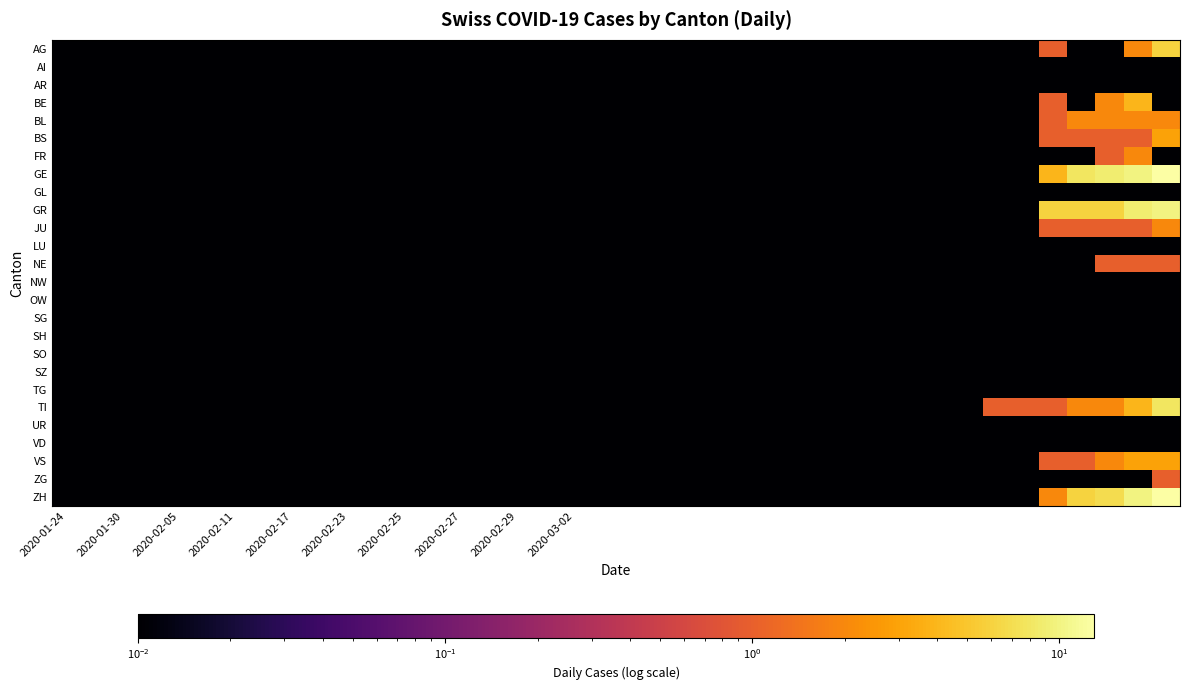

Rank the series by their maximum value, from highest to lowest.

GE, ZH, GR, TI, AG, BE, BS, VS, BL, FR, JU, NE, ZG, AI, AR, GL, LU, NW, OW, SG, SH, SO, SZ, TG, UR, VD